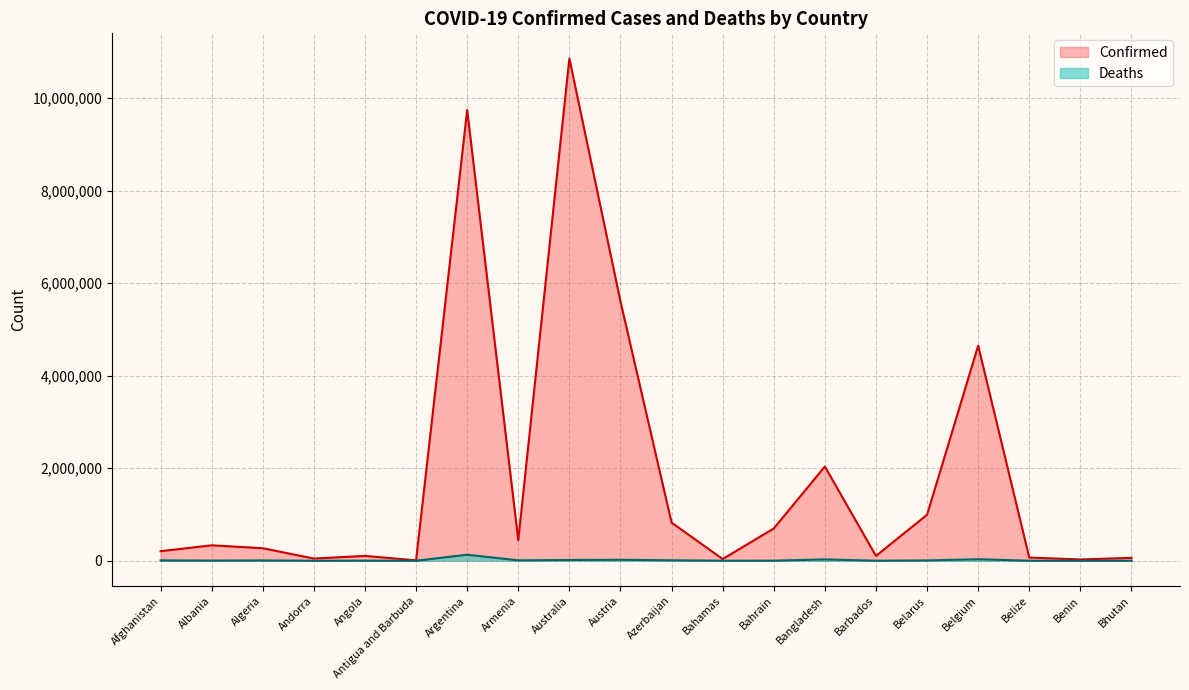

True or false: Deaths and Confirmed cross at least once.

False